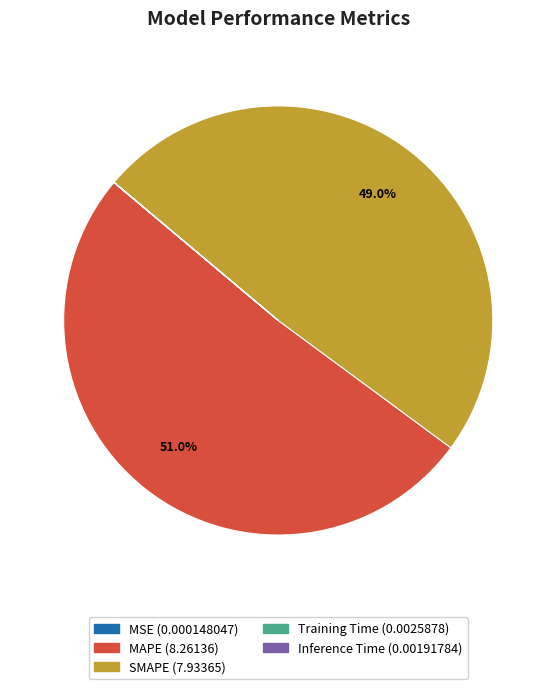

Is there any slice that represents more than half of the pie?

Yes